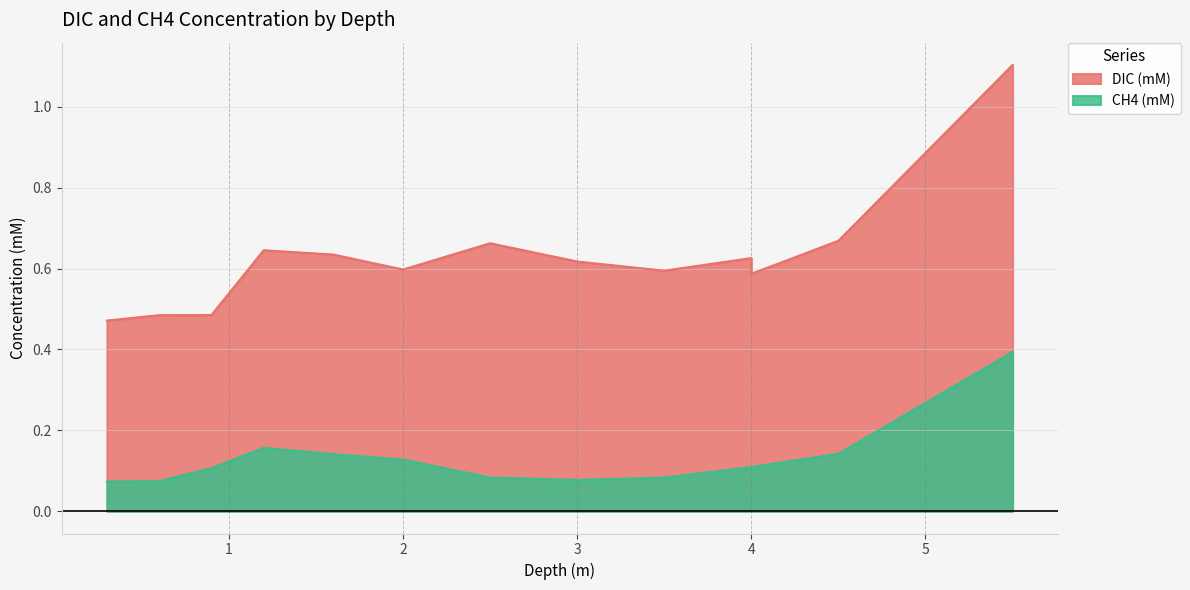

True or false: DIC (mM) and CH4 (mM) intersect in this chart.

False